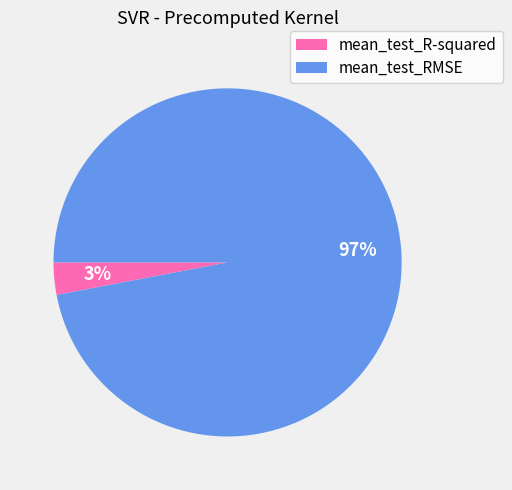

True or false: mean_test_R-squared accounts for 3% of the total.

True